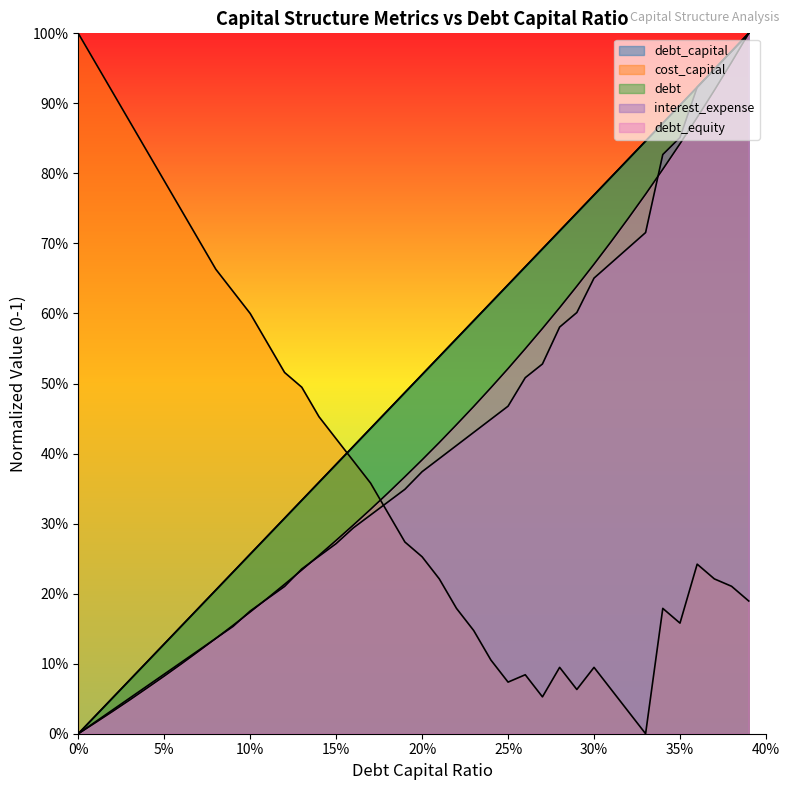

True or false: debt_capital and interest_expense intersect in this chart.

False